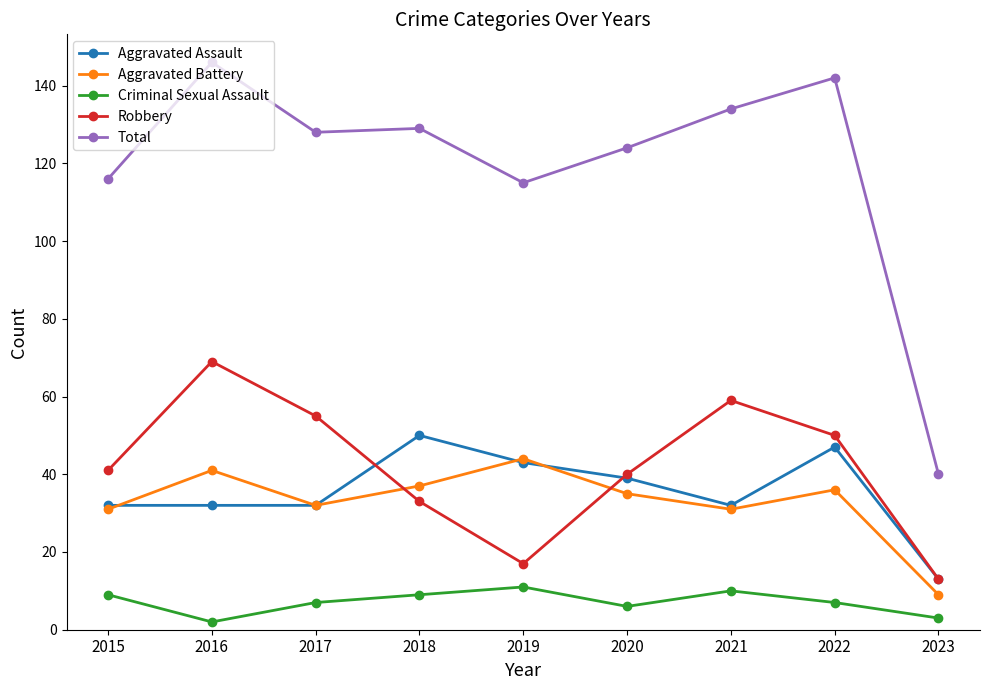

Reading left to right, list all the values displayed in this chart.

Aggravated Assault: 2015=32	2016=32	2017=32	2018=50	2019=43	2020=39	2021=32	2022=47	2023=13
Aggravated Battery: 2015=31	2016=41	2017=32	2018=37	2019=44	2020=35	2021=31	2022=36	2023=9
Criminal Sexual Assault: 2015=9	2016=2	2017=7	2018=9	2019=11	2020=6	2021=10	2022=7	2023=3
Robbery: 2015=41	2016=69	2017=55	2018=33	2019=17	2020=40	2021=59	2022=50	2023=13
Total: 2015=116	2016=146	2017=128	2018=129	2019=115	2020=124	2021=134	2022=142	2023=40